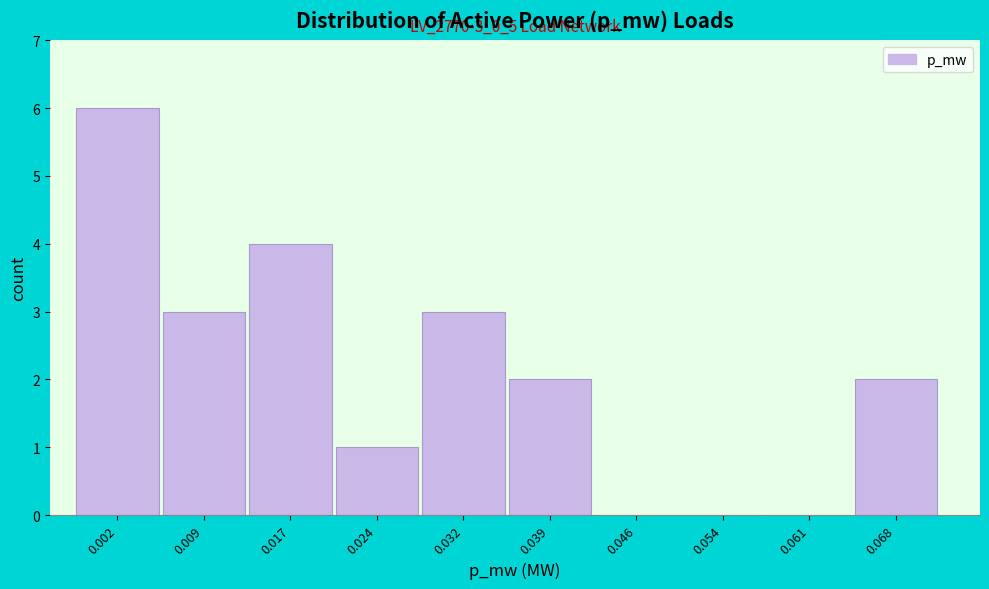

Reading right to left, transcribe all the data shown in this chart.

0.068=2	0.061=0	0.054=0	0.046=0	0.039=2	0.032=3	0.024=1	0.017=4	0.009=3	0.002=6